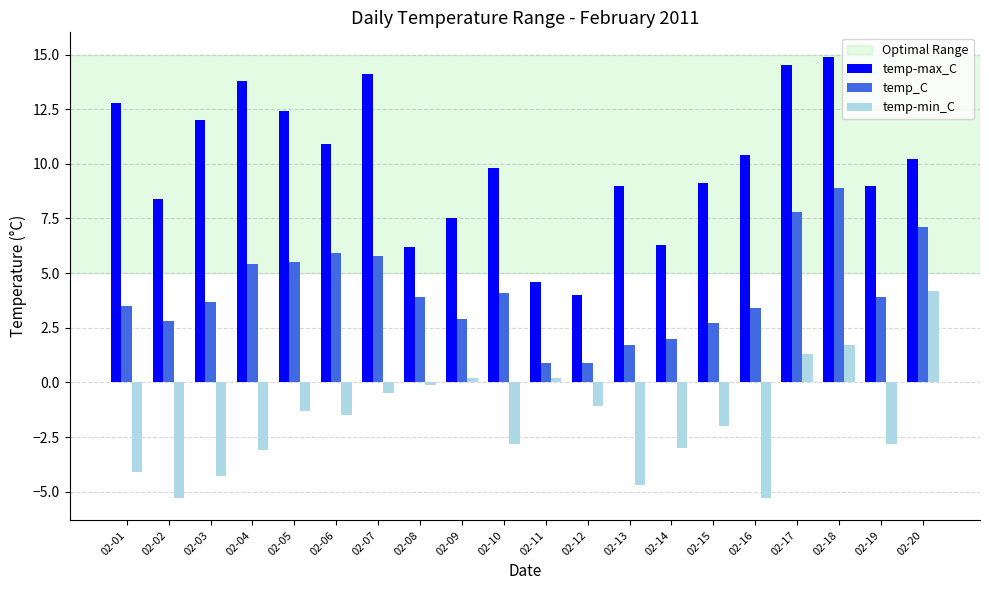

Which series has the largest total across all categories?

temp-max_C